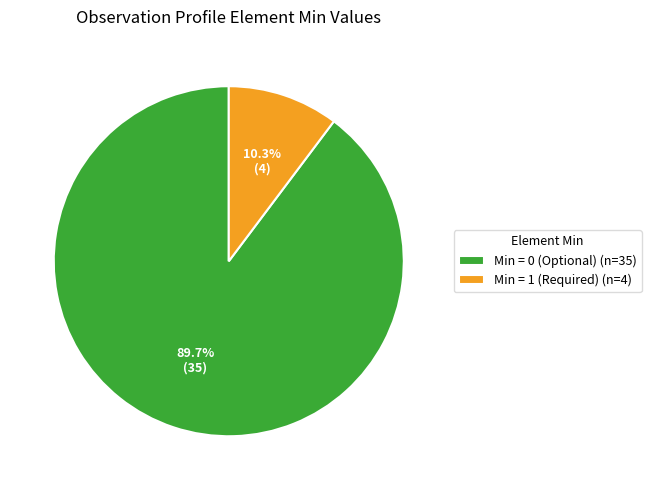

To the nearest percent, what is the average slice percentage?

50%